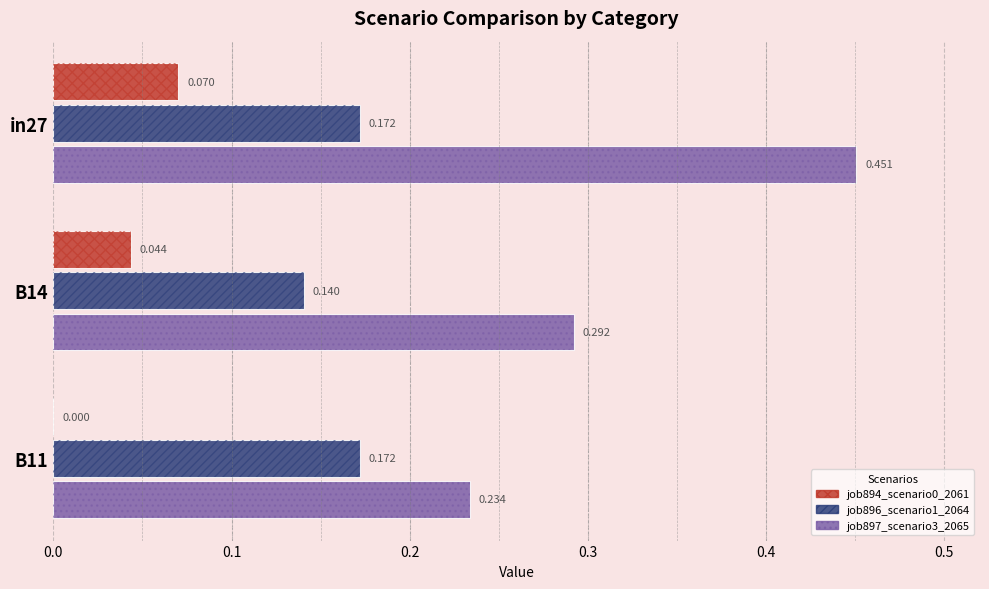

Which series changed the most between in27 and B14?

job897_scenario3_2065